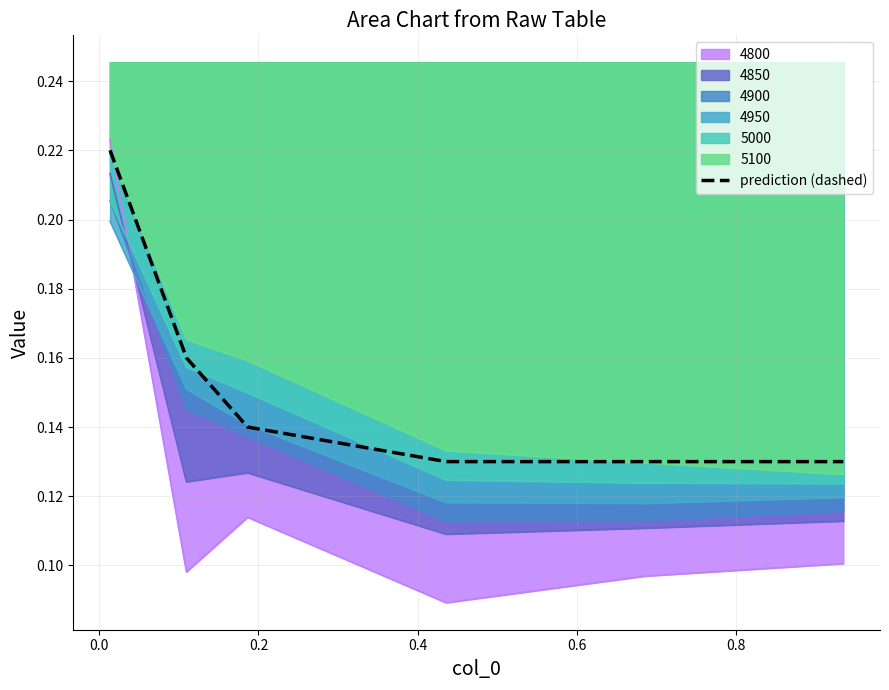

What is the smallest value displayed?

0.1